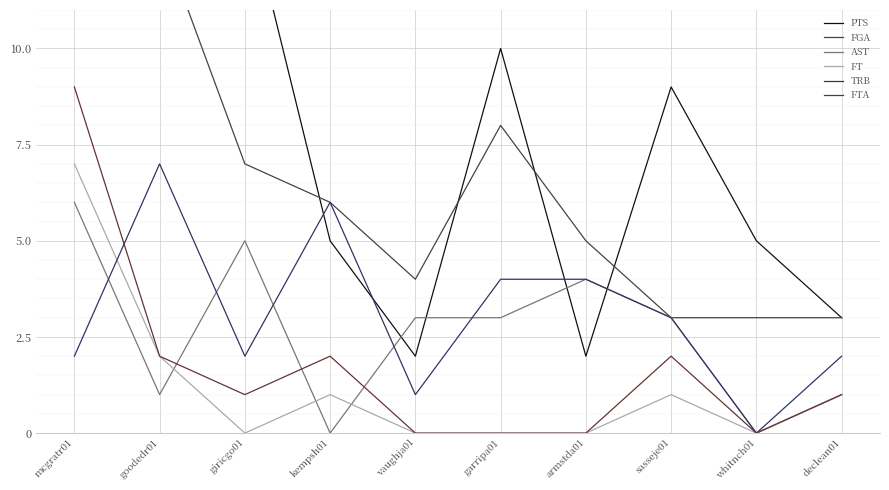

In FGA, how many points are higher than both neighbors (excluding endpoints)?

1